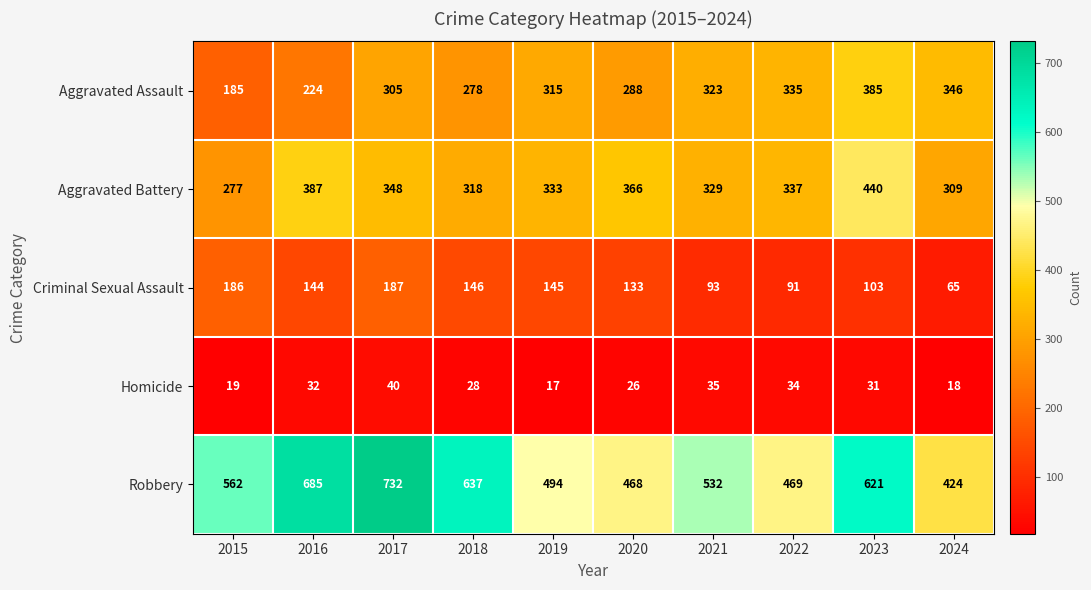

At 2023, list the series in order from smallest to largest.

Homicide, Criminal Sexual Assault, Aggravated Assault, Aggravated Battery, Robbery